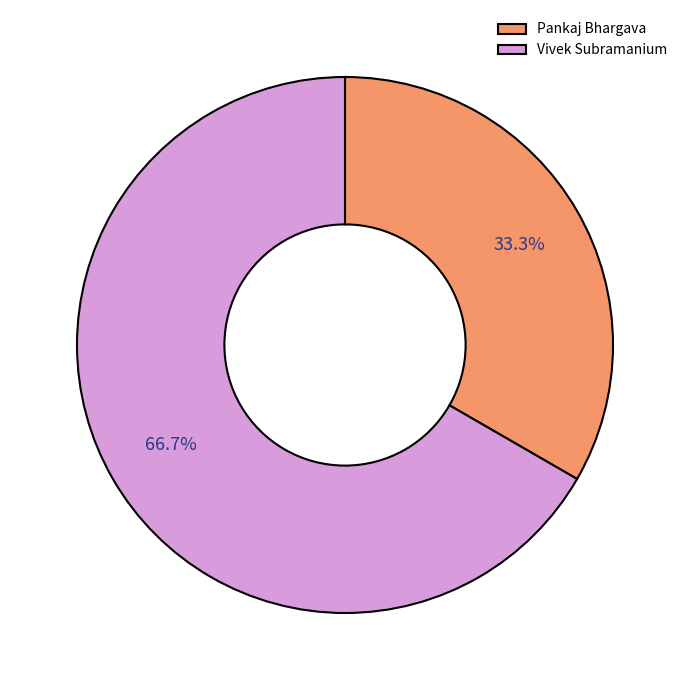

To the nearest percent, what is the average slice percentage?

50%